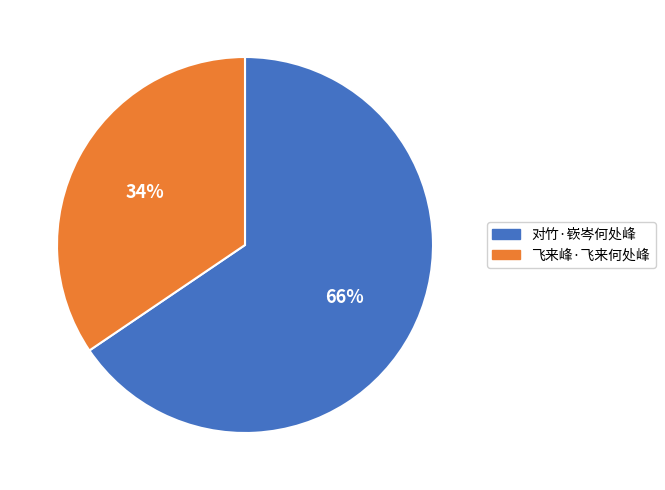

Which has a higher value, 对竹·嵚岑何处峰 or 飞来峰·飞来何处峰?

对竹·嵚岑何处峰